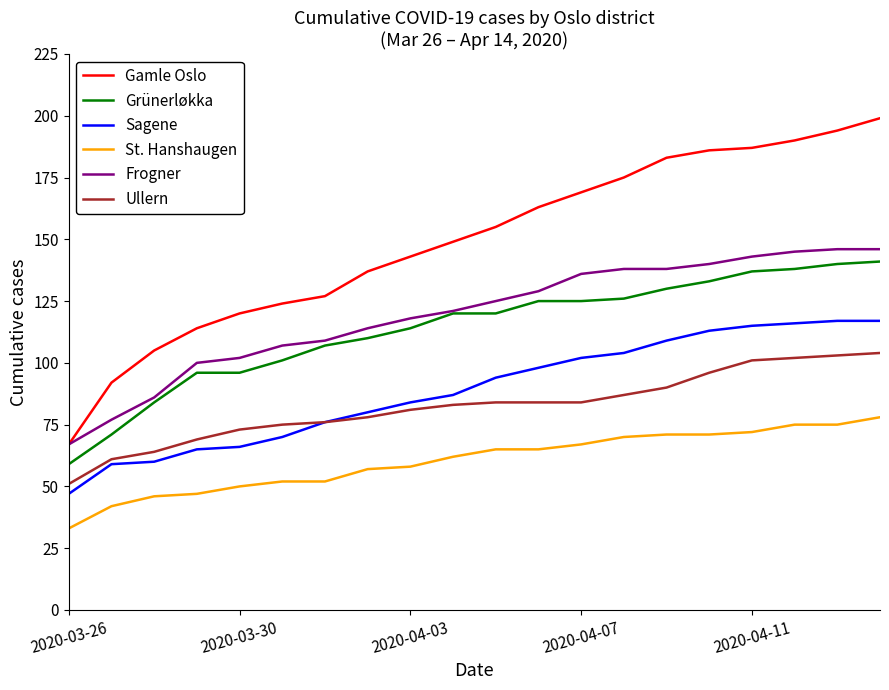

Which series has the widest spread of values?

Gamle Oslo